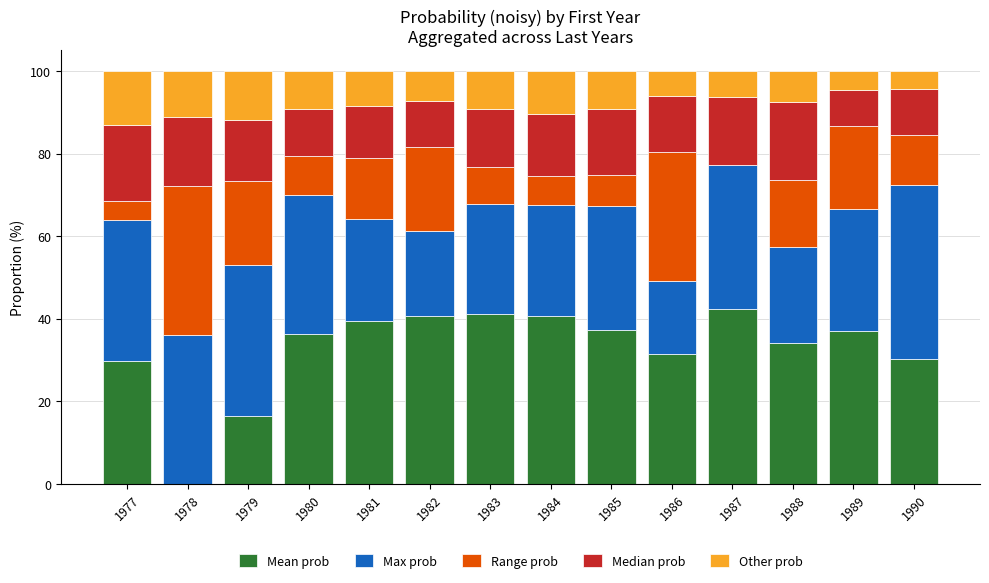

What is the total value across all series at 1981?

100.0